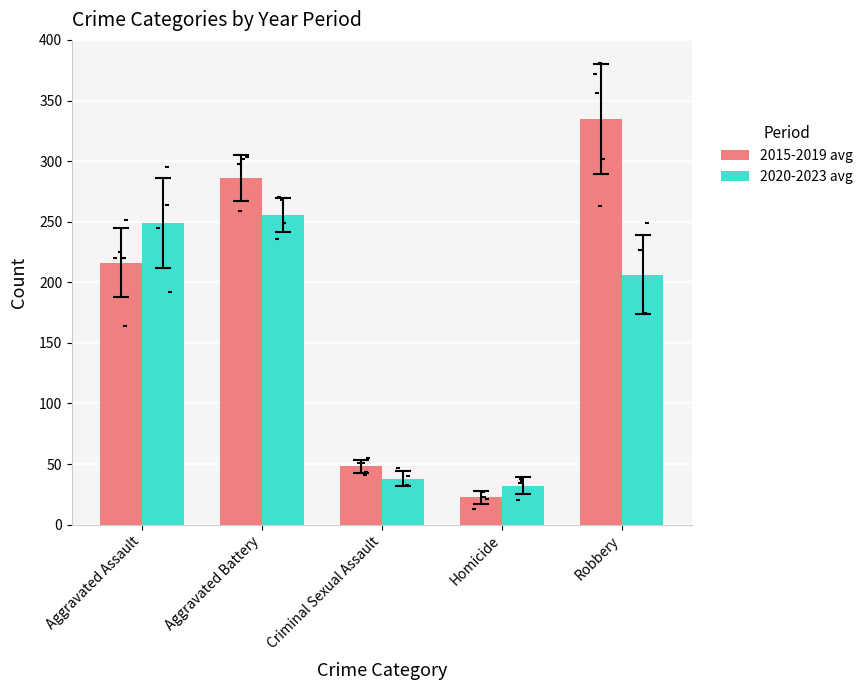

Which series reaches the maximum Y coordinate?

2015-2019 avg